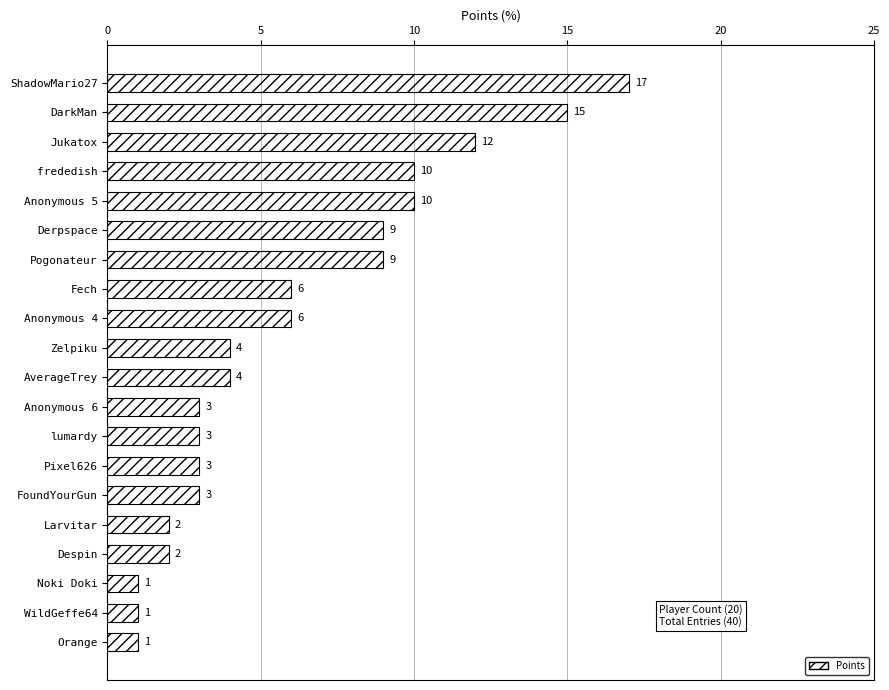

Does the chart contain stacked bars?

No